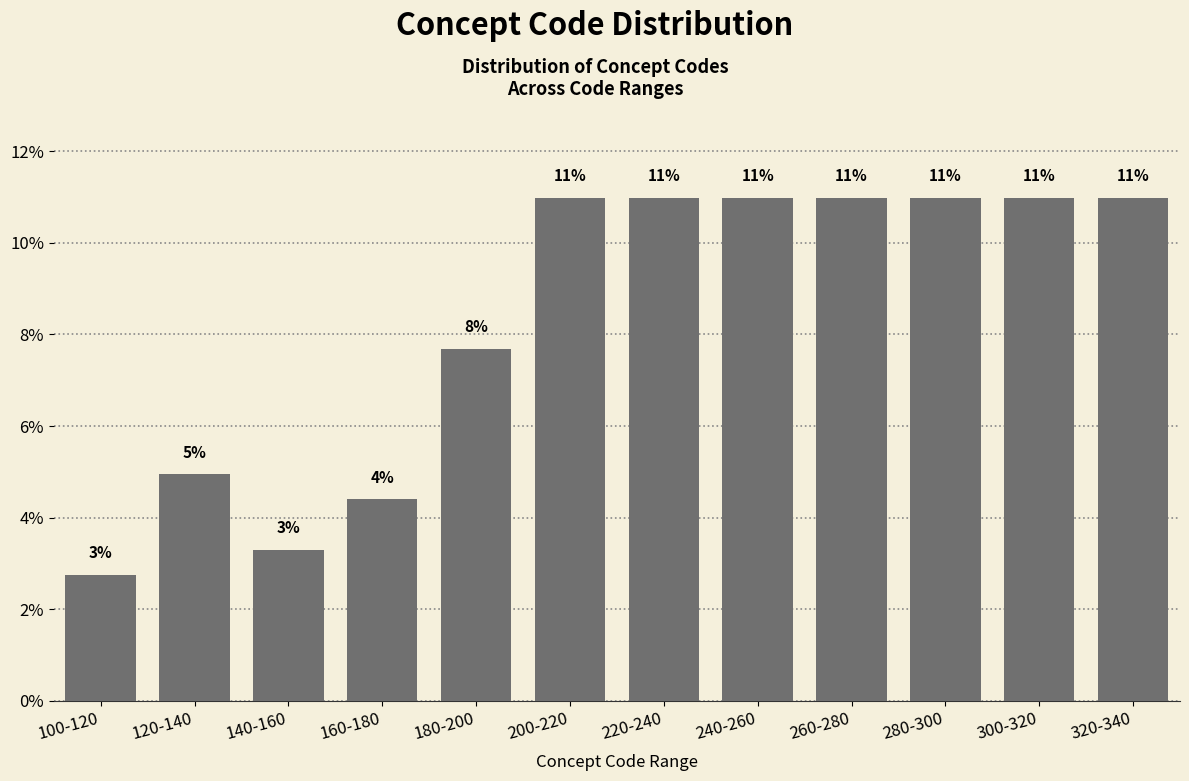

What is the maximum value shown in the chart?

11.0